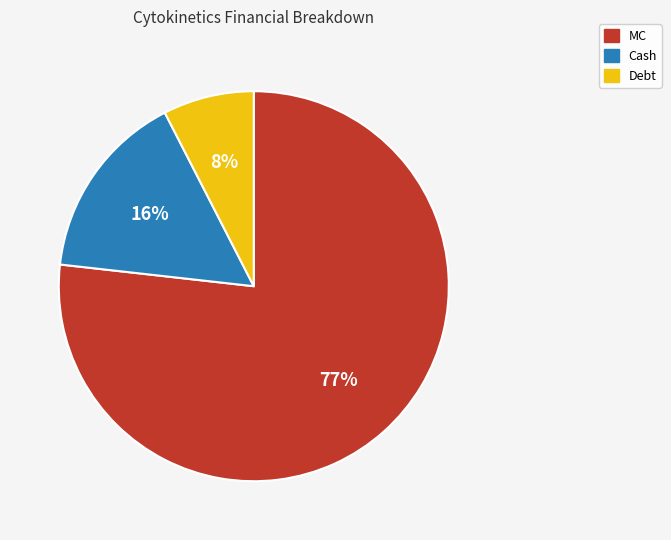

Which has a higher value, Debt or MC?

MC